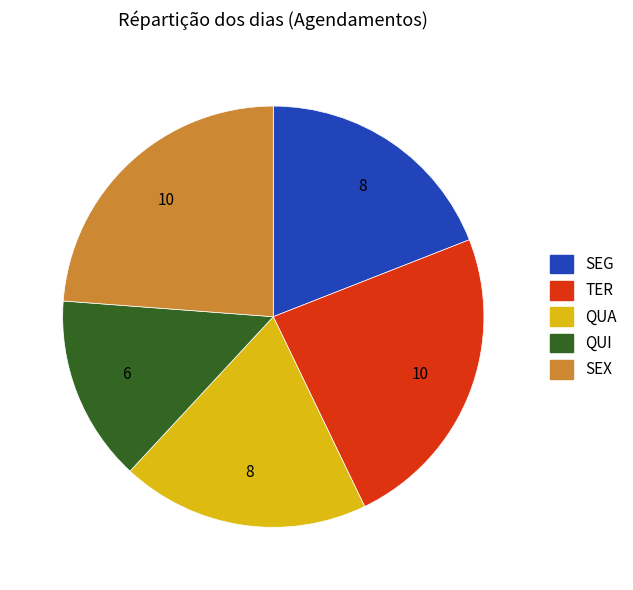

Is it true that SEG is 19% of the pie?

True